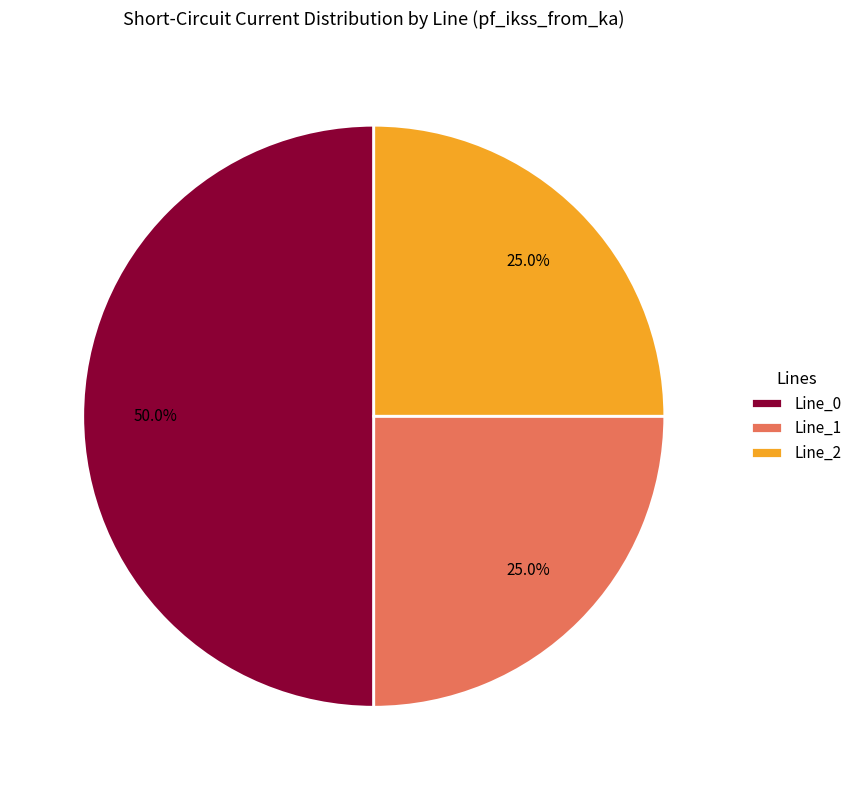

What is the largest slice in the pie chart?

Line_0